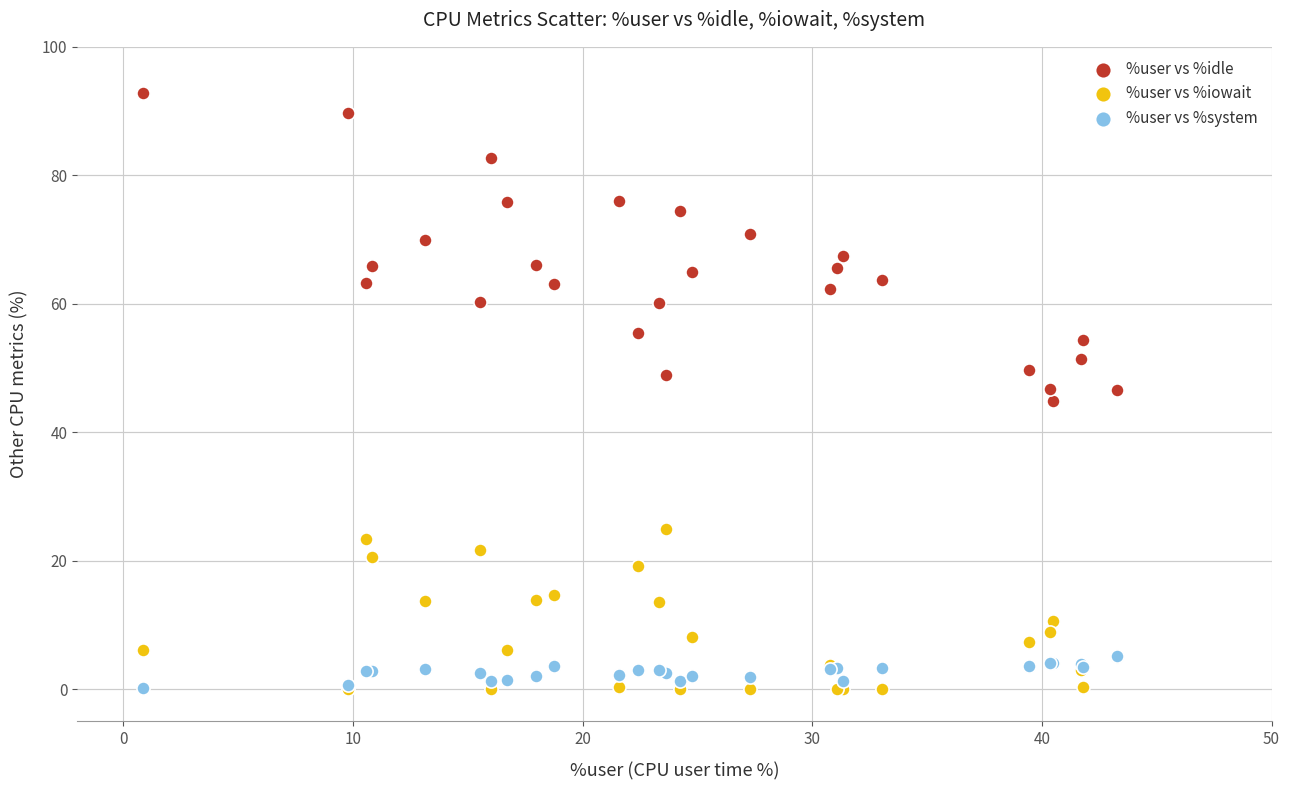

What are all the series names shown in the legend?

%user vs %idle, %user vs %iowait, %user vs %system